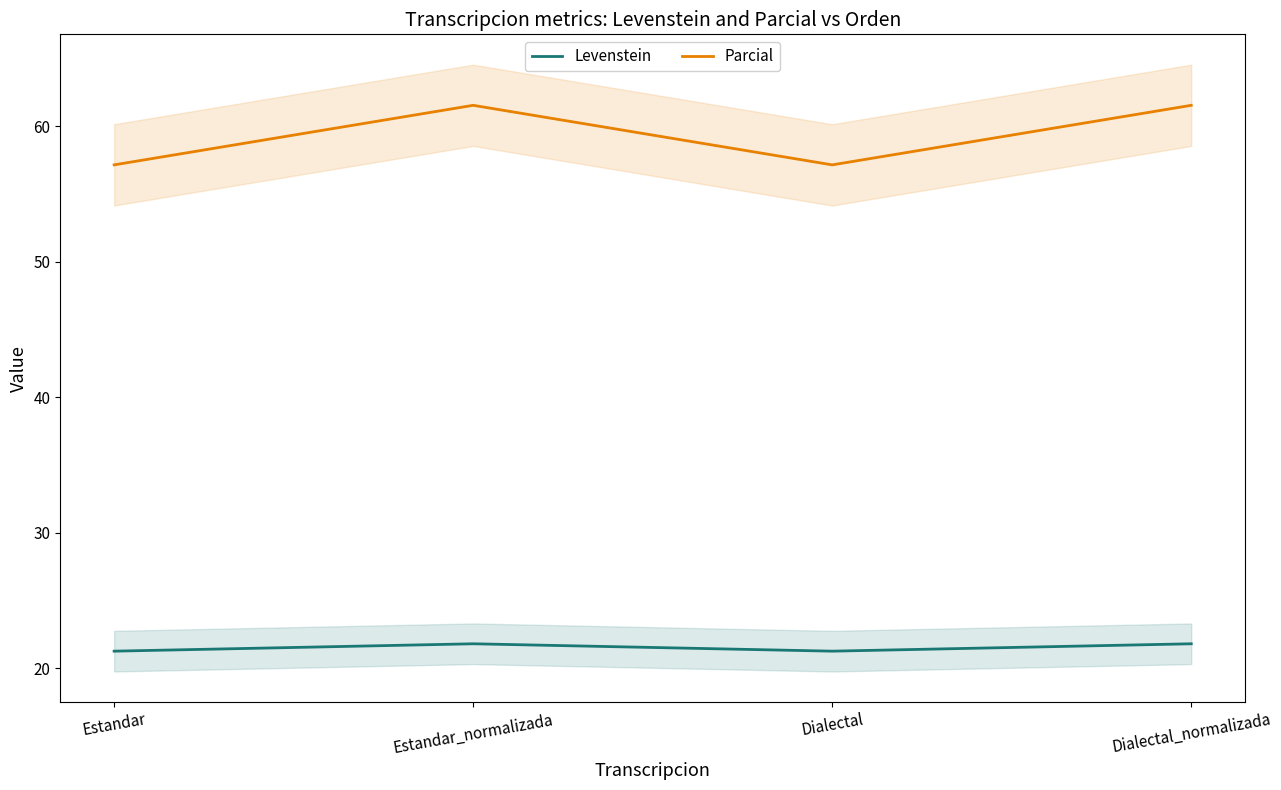

What is the label of the 4th point from the right?

Estandar